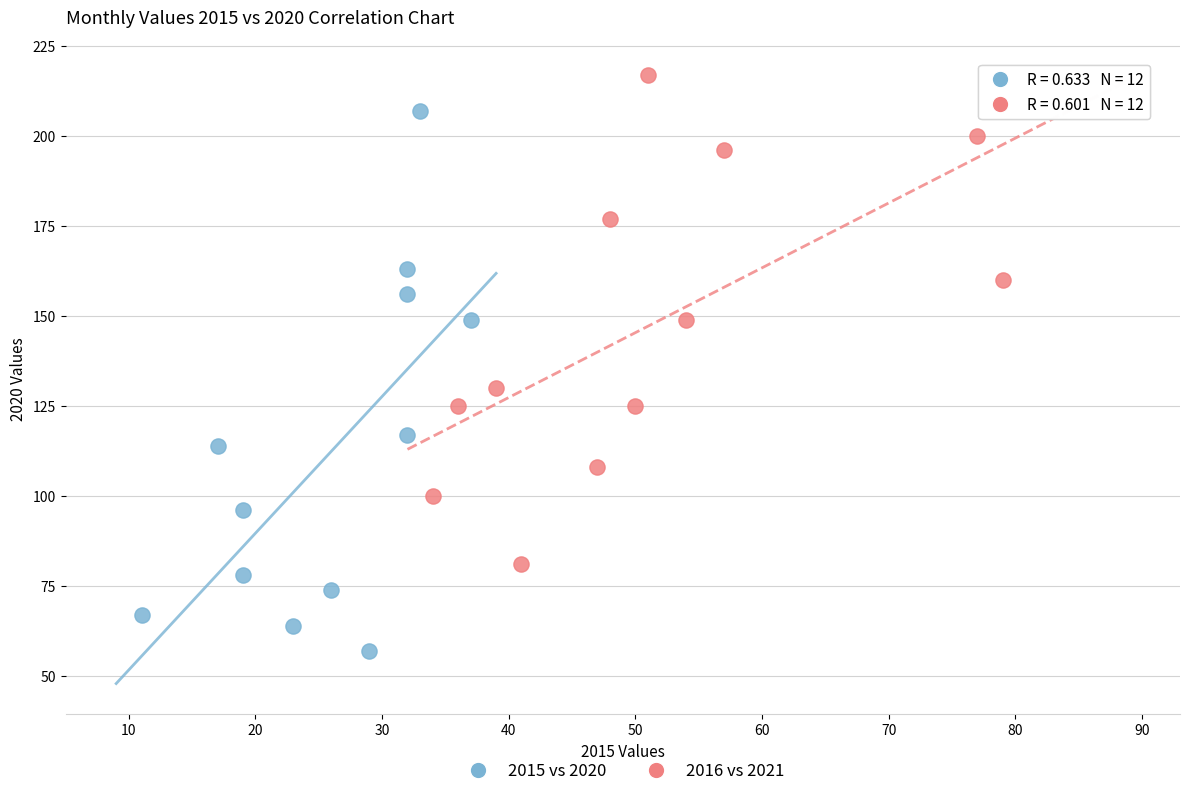

Which series has the widest spread of Y values?

2015 vs 2020